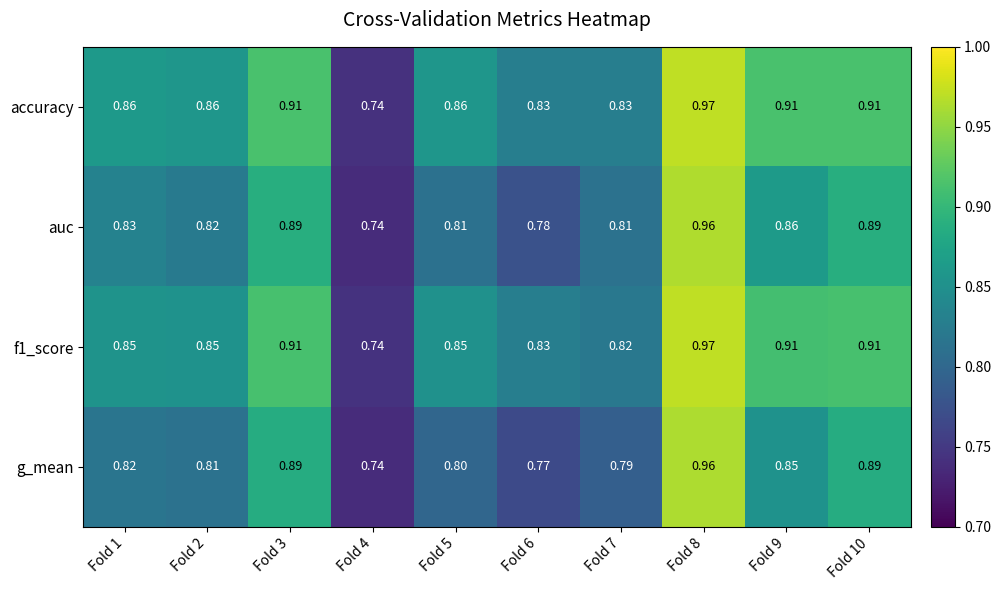

Between Fold 3 and Fold 7, which series saw the biggest shift?

g_mean